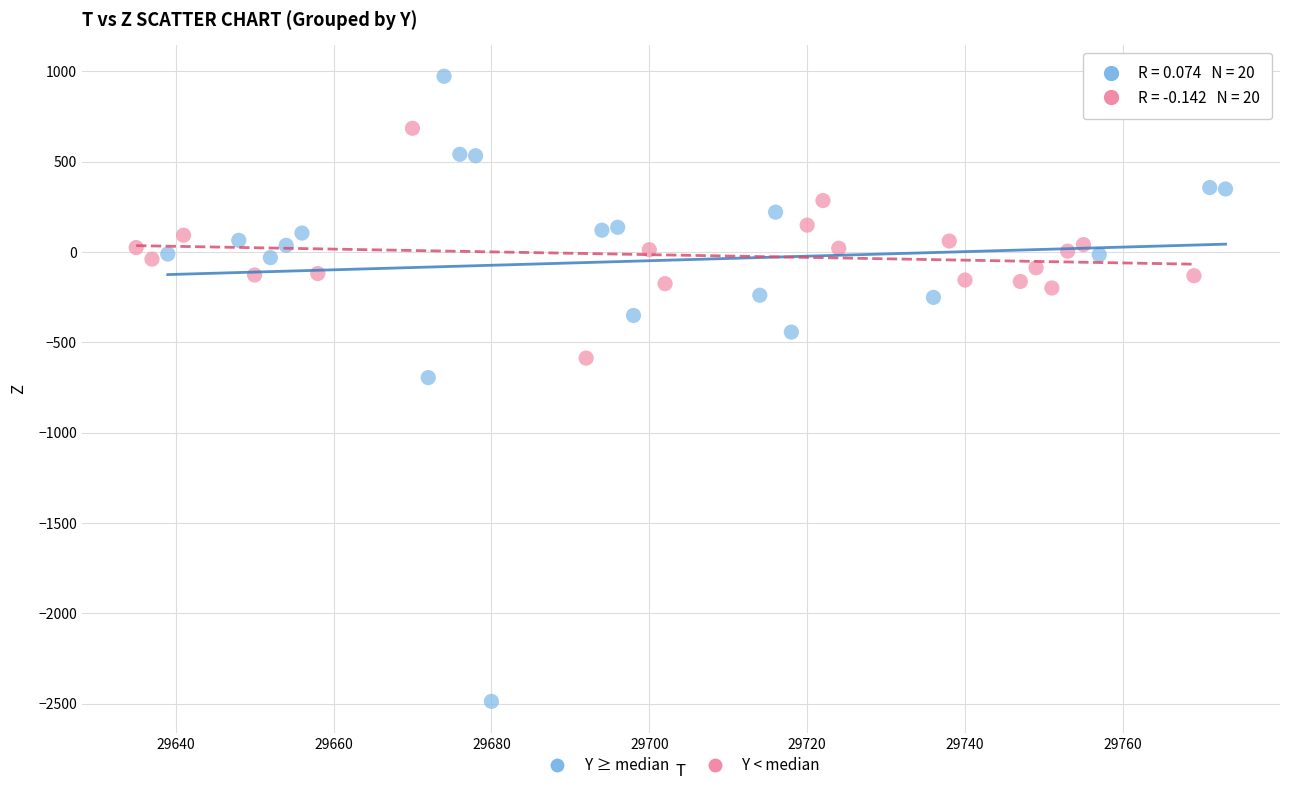

Which series contains the lowest Y value?

Y ≥ median